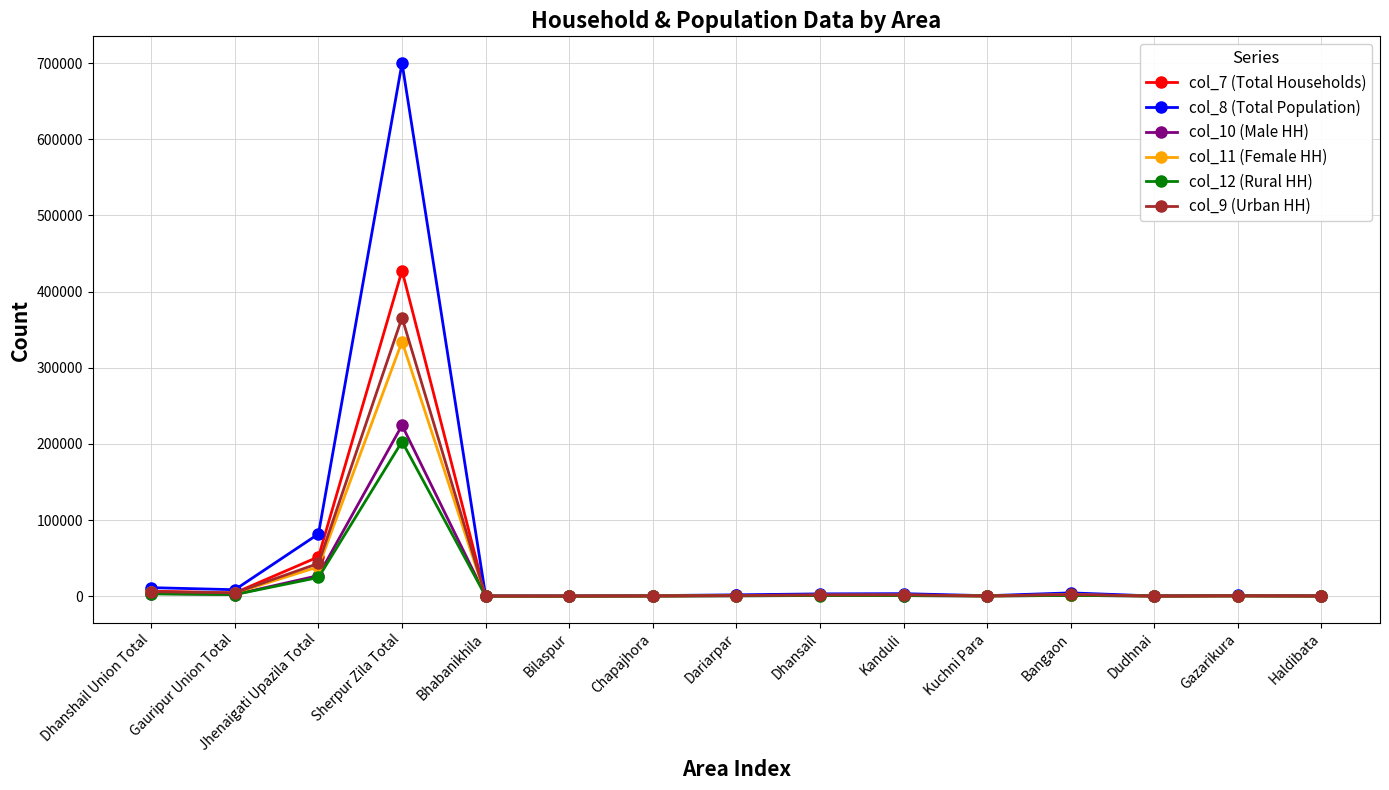

Which series has the largest total across all categories?

col_8 (Total Population)